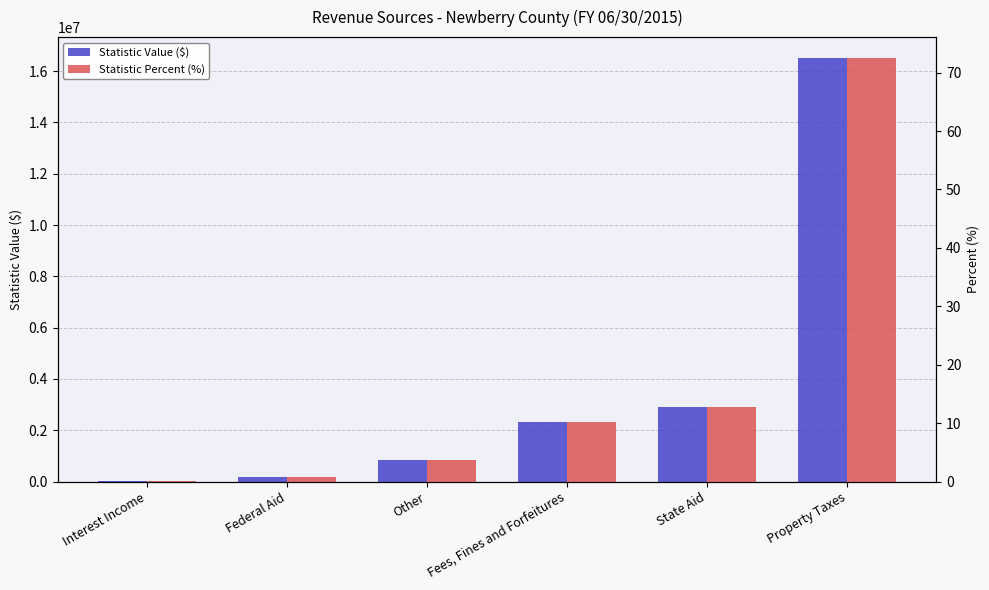

At how many categories does at least one series exceed 4452090?

1